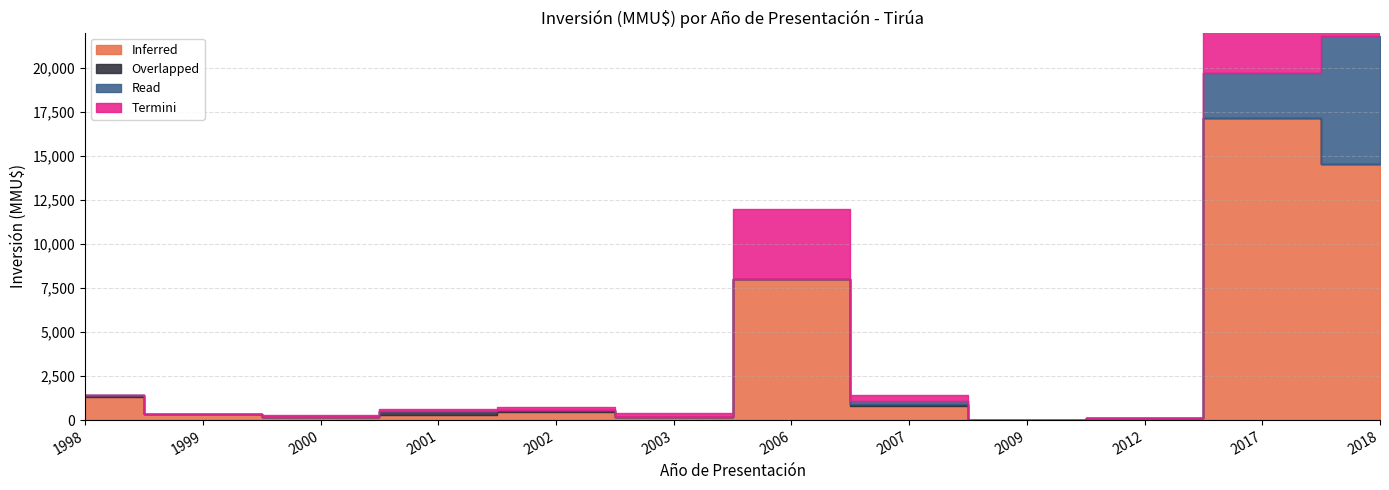

What is the total value across all series at 2017?

26989